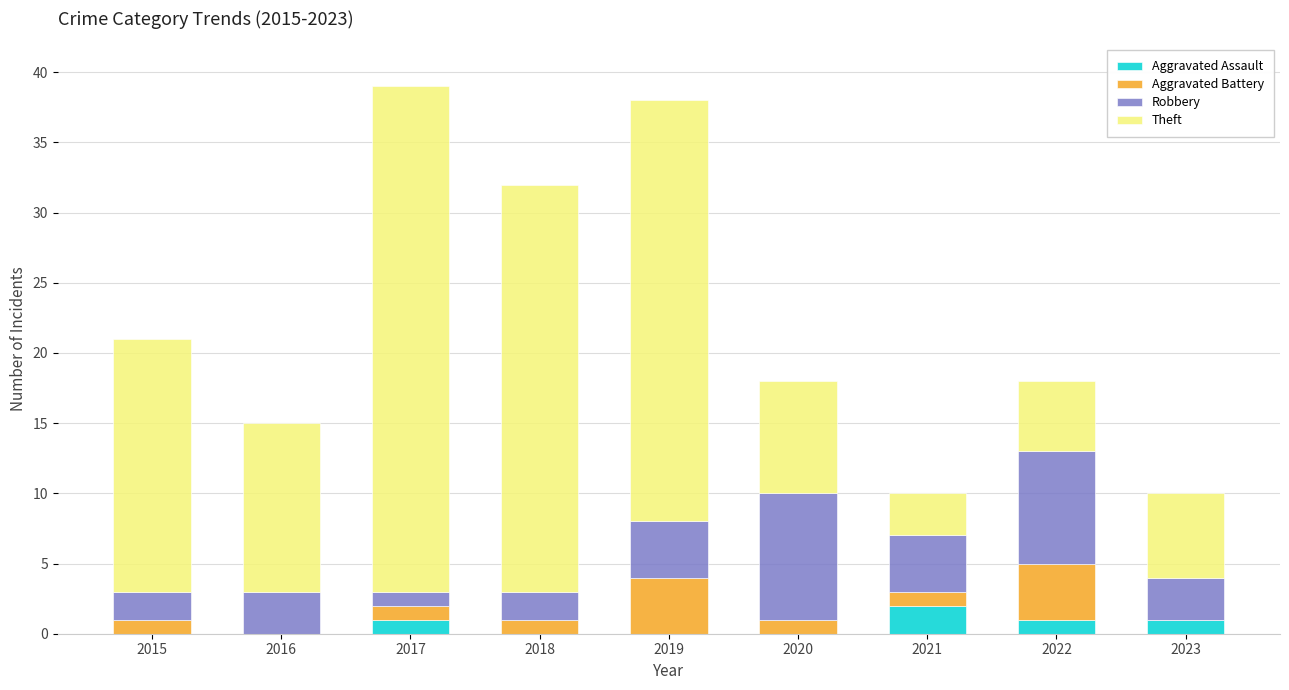

What is the total value across all series at 2022?

18